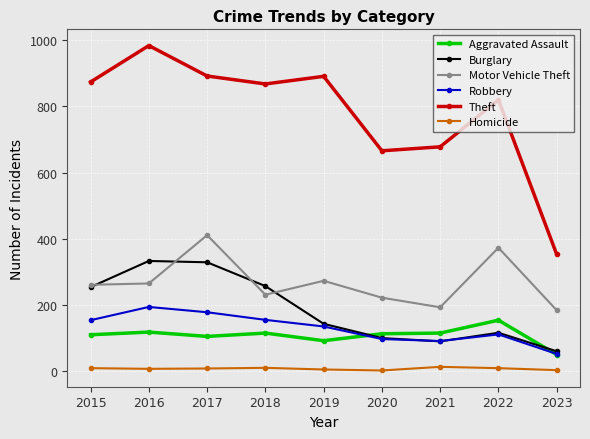

At which category does Aggravated Assault reach its first local valley?

2017